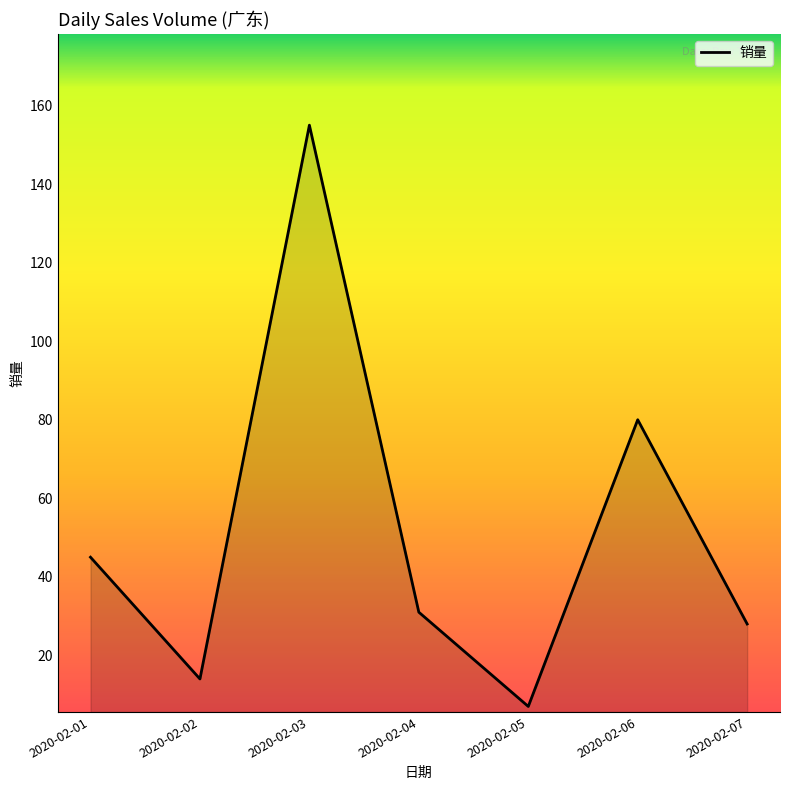

How many categories are shown in the chart?

7